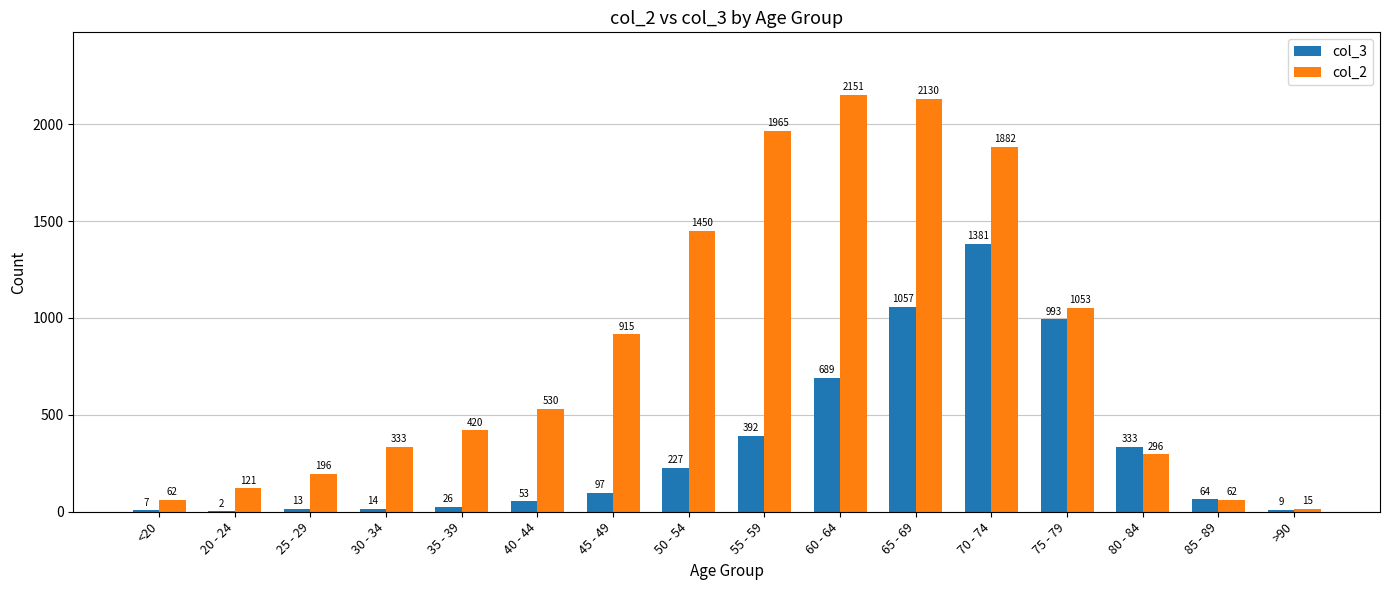

At which label is col_3 closest to 691?

60 - 64